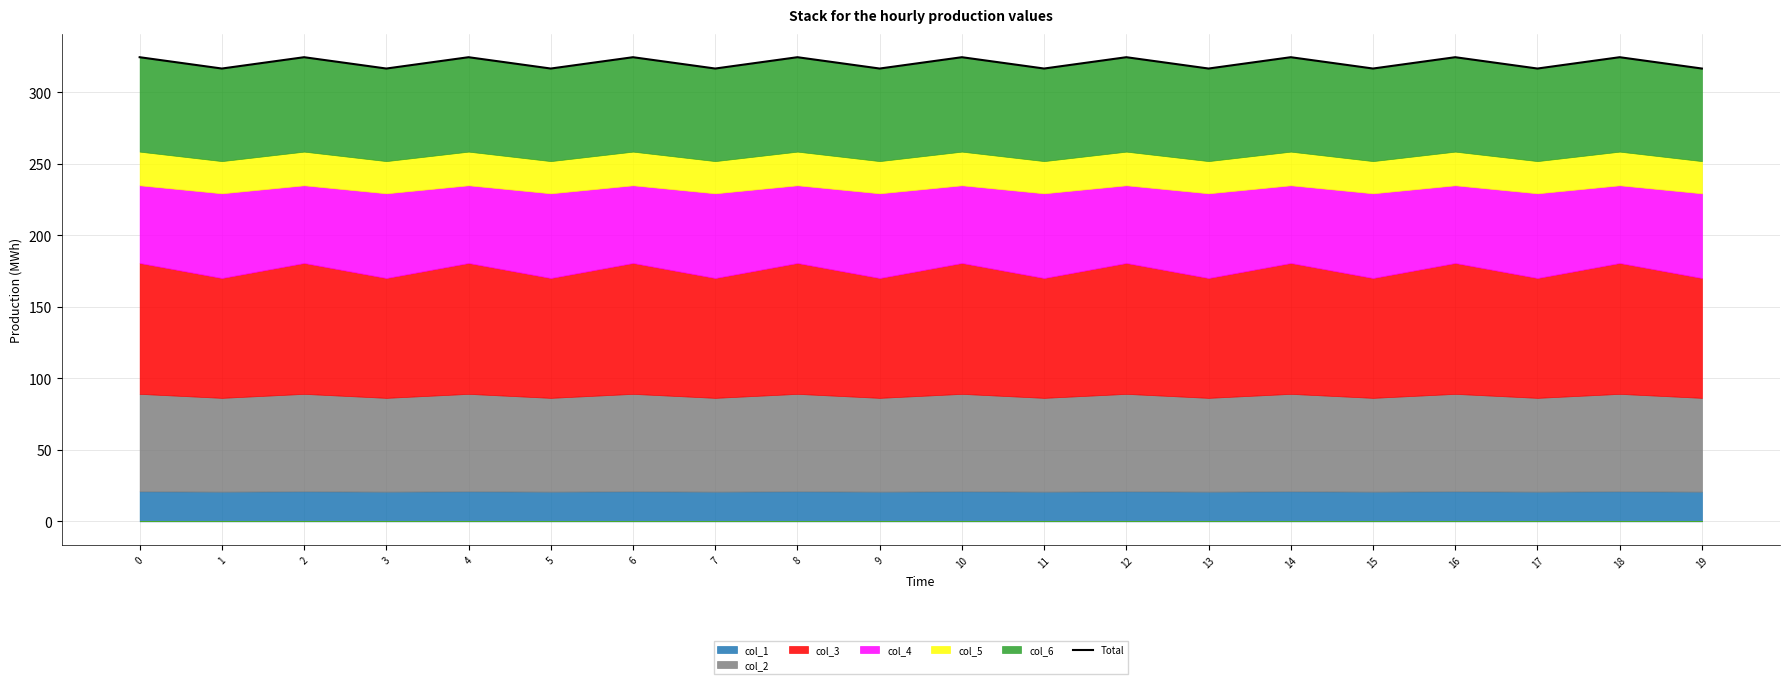

True or false: the data shows 316.5 at 15.

True